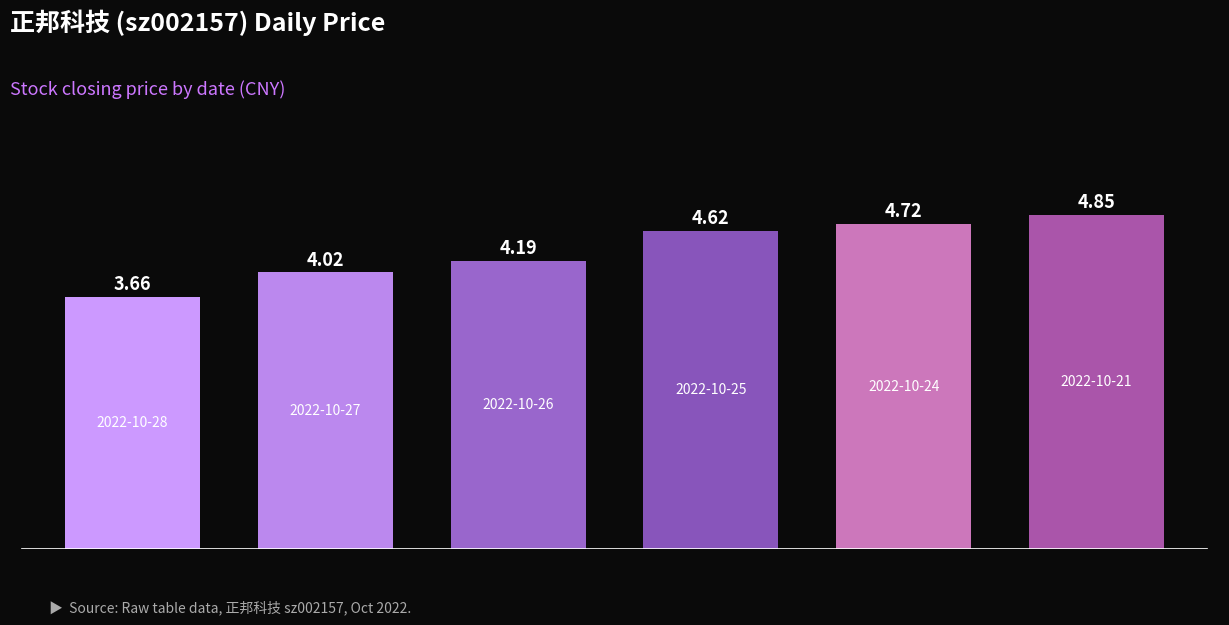

What is the sum of all values?

26.1